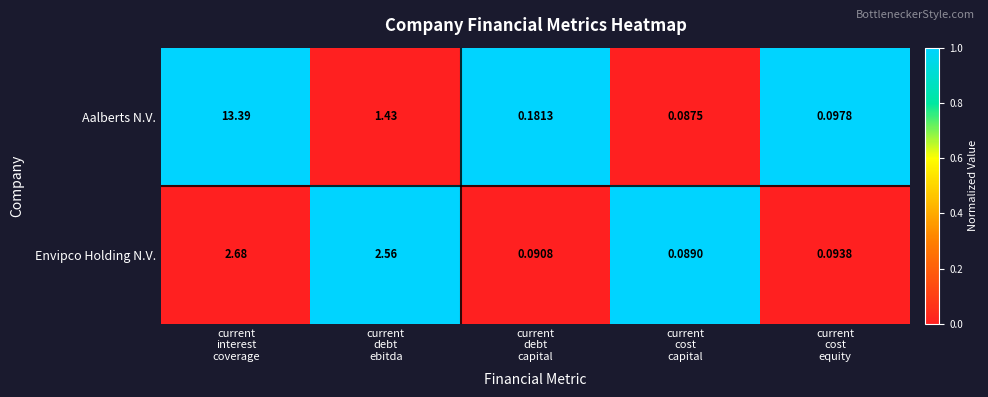

At which category is the sum across all series the highest?

current
interest
coverage